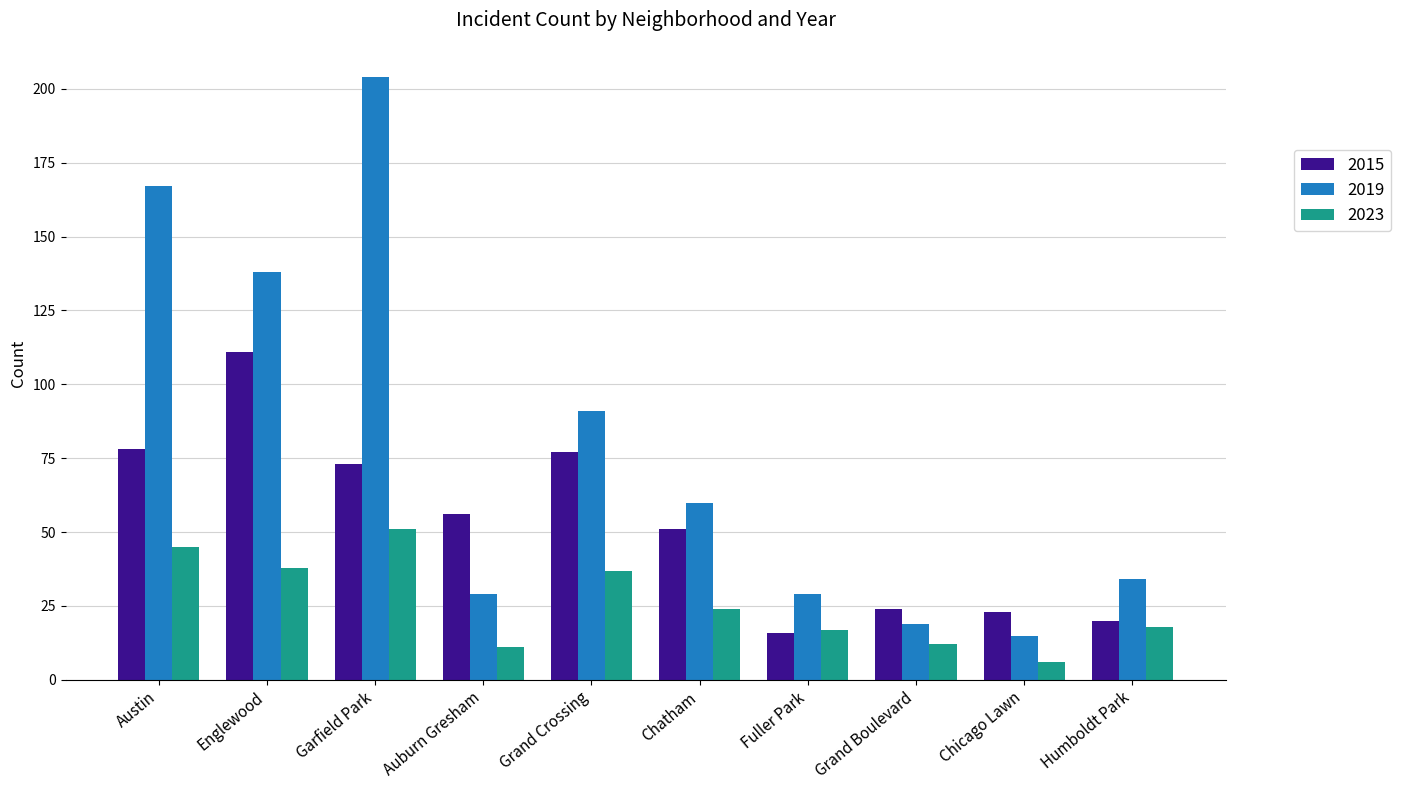

Which category has the lowest value in the 2023 series?

Chicago Lawn